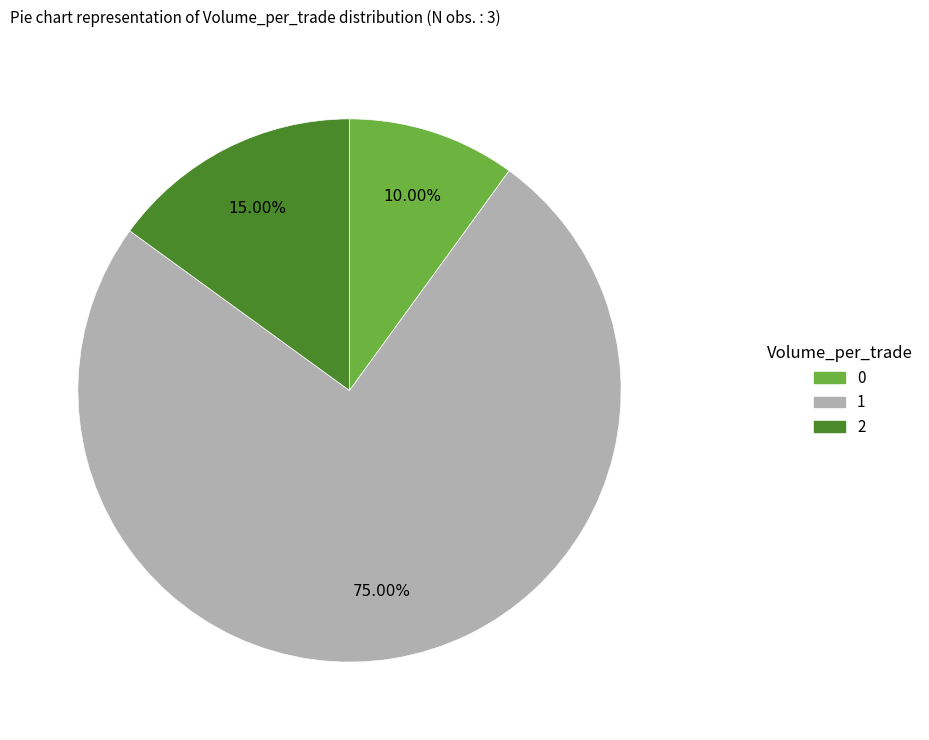

To the nearest percent, what is the average slice percentage?

33%